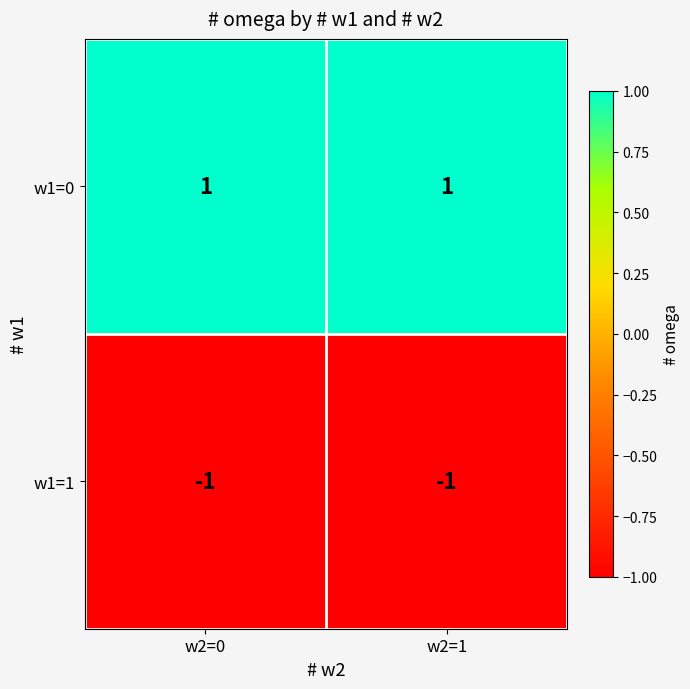

Which series has the largest total across all categories?

w1=0